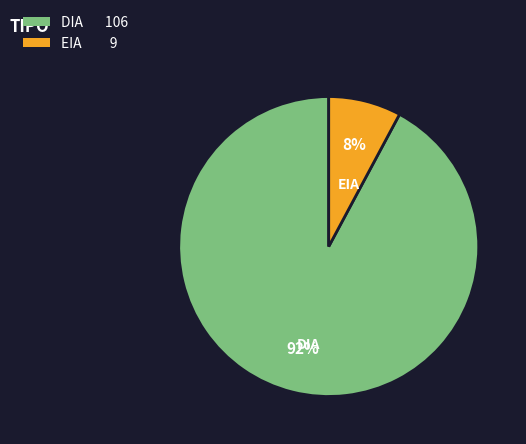

Combined, do EIA and DIA account for over 50%?

Yes